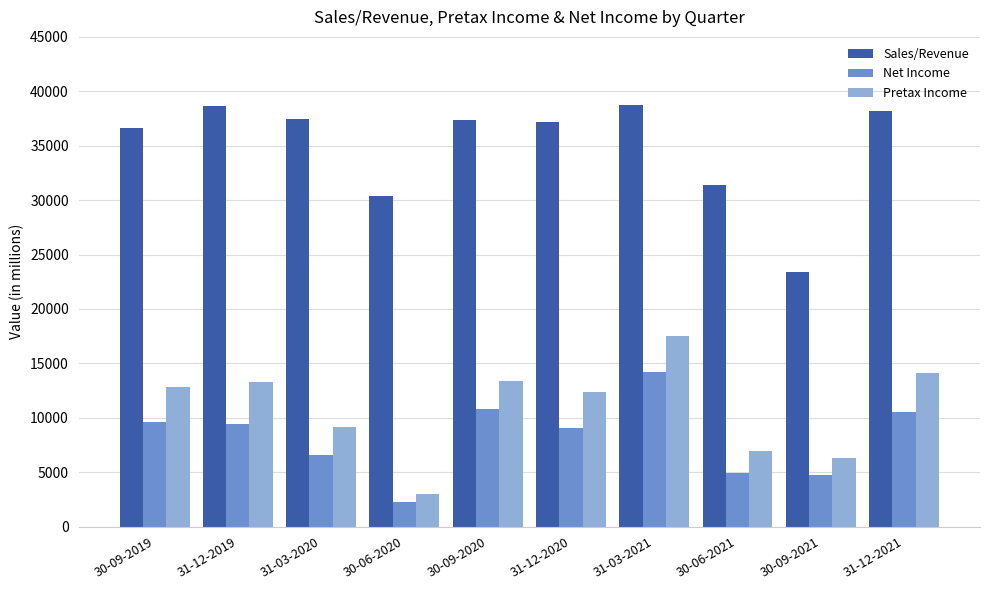

Which series has the largest range (max minus min)?

Sales/Revenue